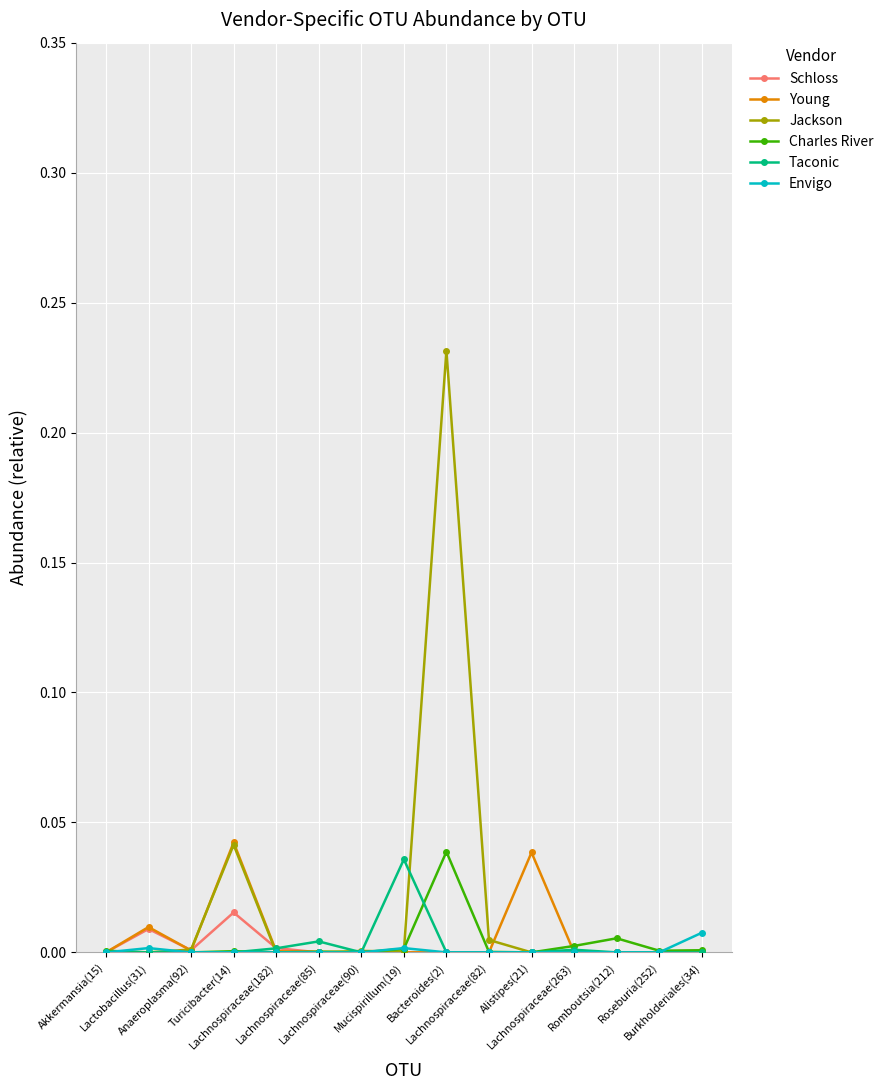

Which series has the largest range (max minus min)?

Jackson